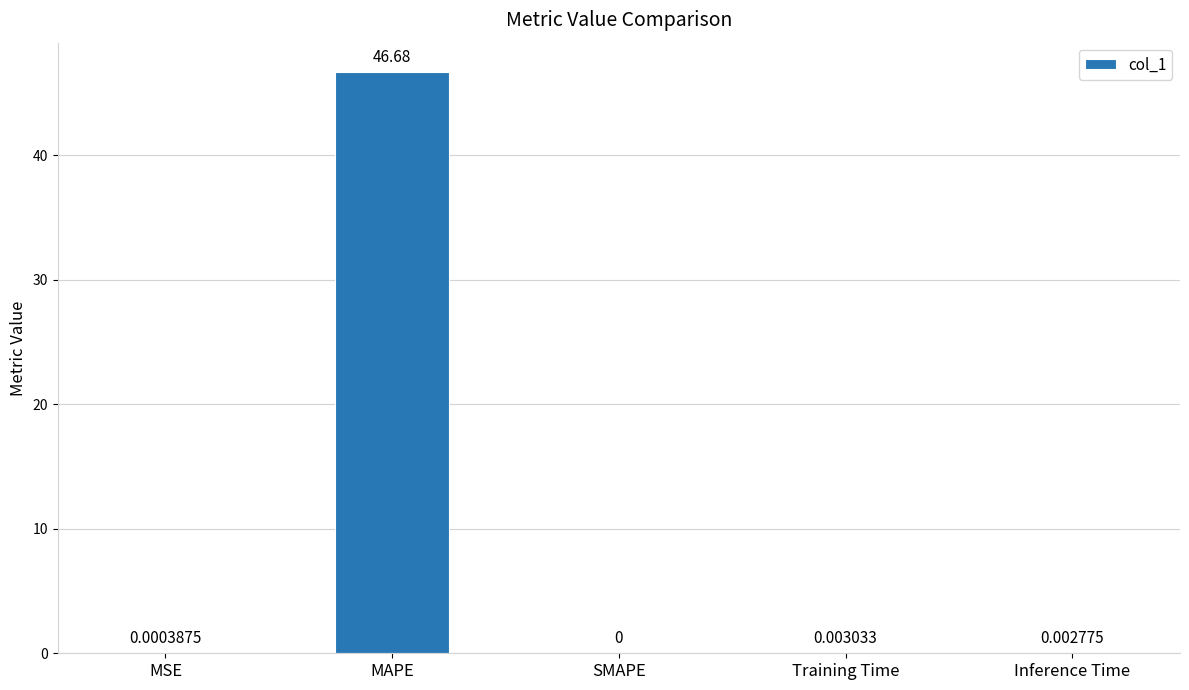

Count the number of values greater than 0.

4